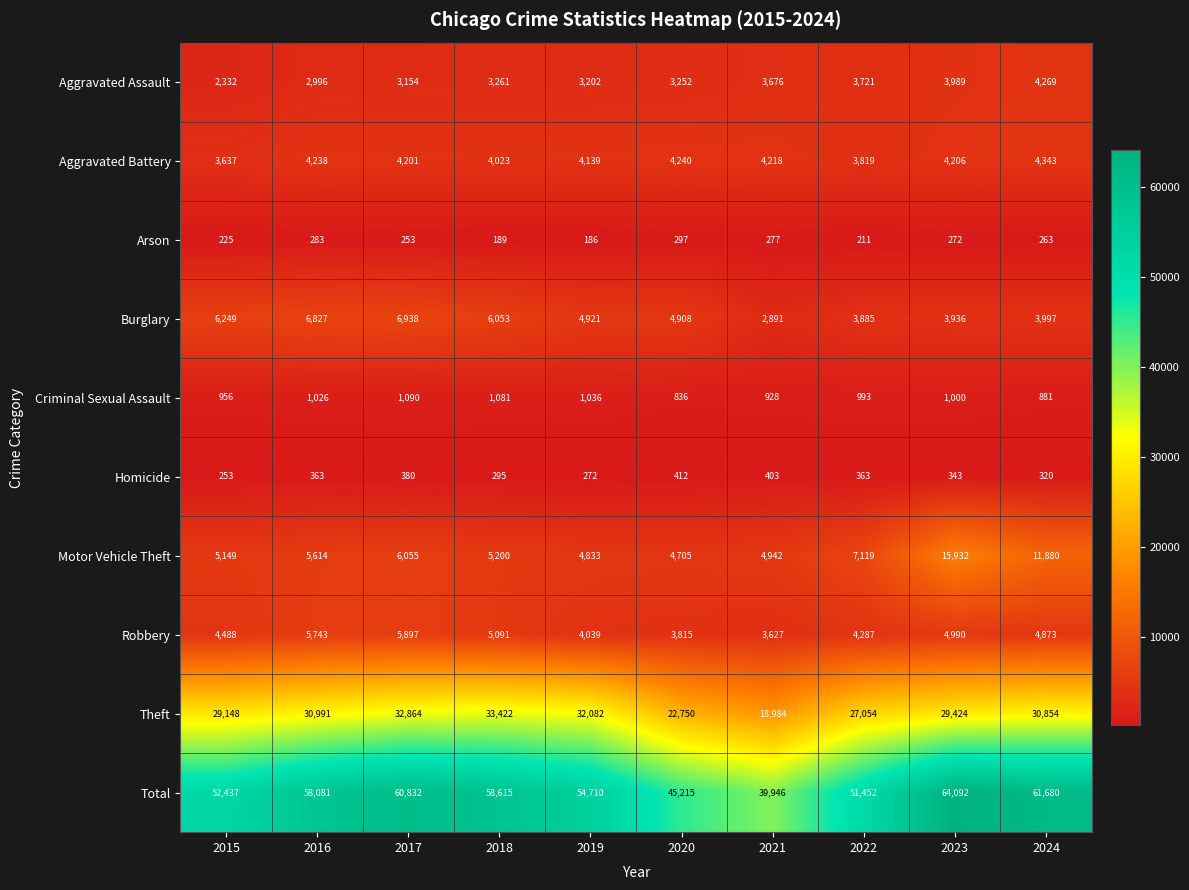

True or false: Aggravated Battery has a value of 7489 at 2021.

False